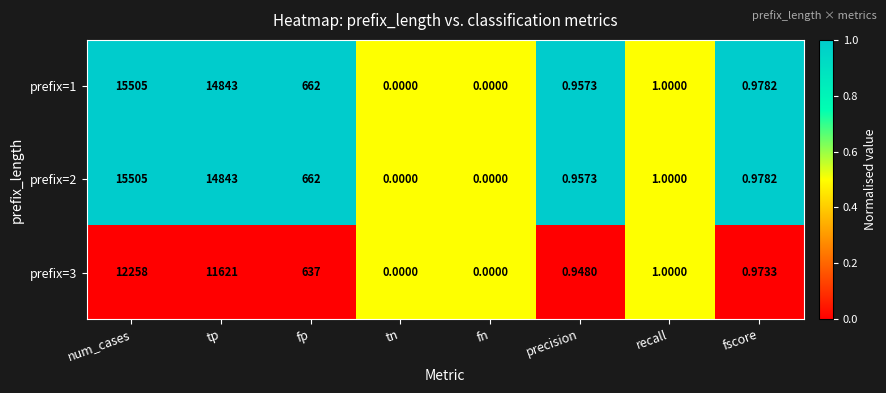

Count the number of data series in this chart.

3